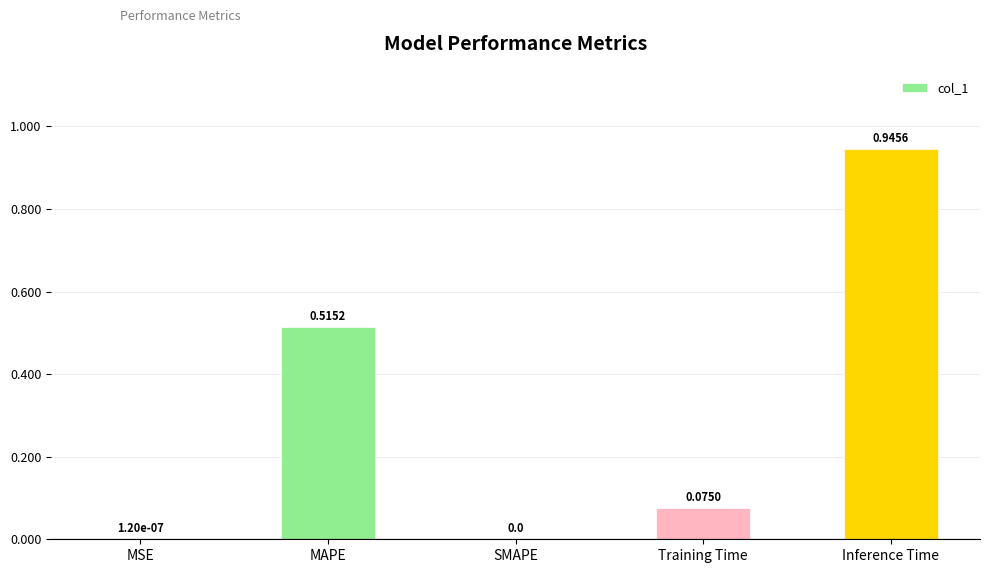

Are the bars horizontal?

No